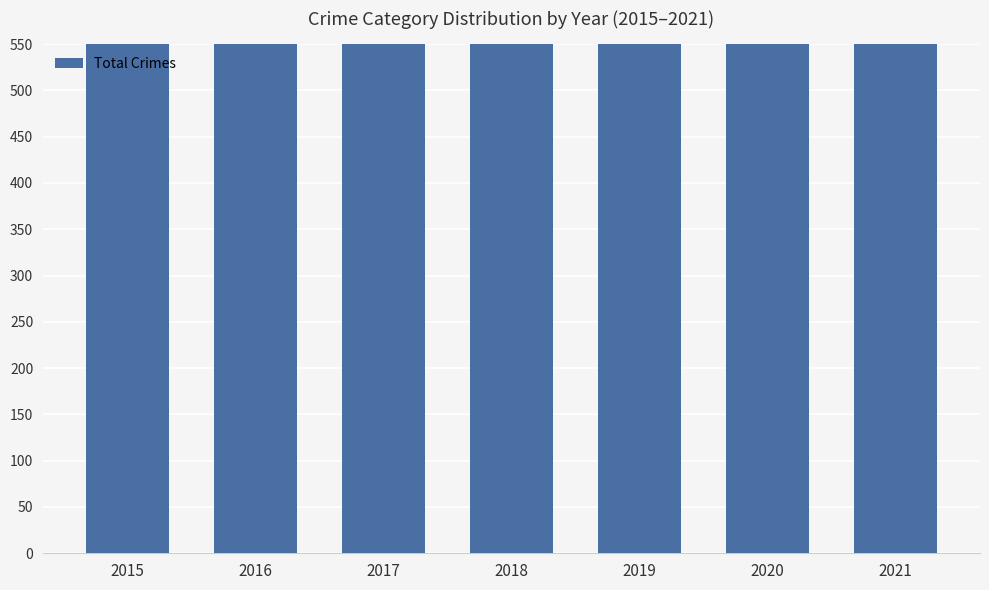

Rank the categories by value from highest to lowest.

2021, 2017, 2016, 2020, 2019, 2018, 2015